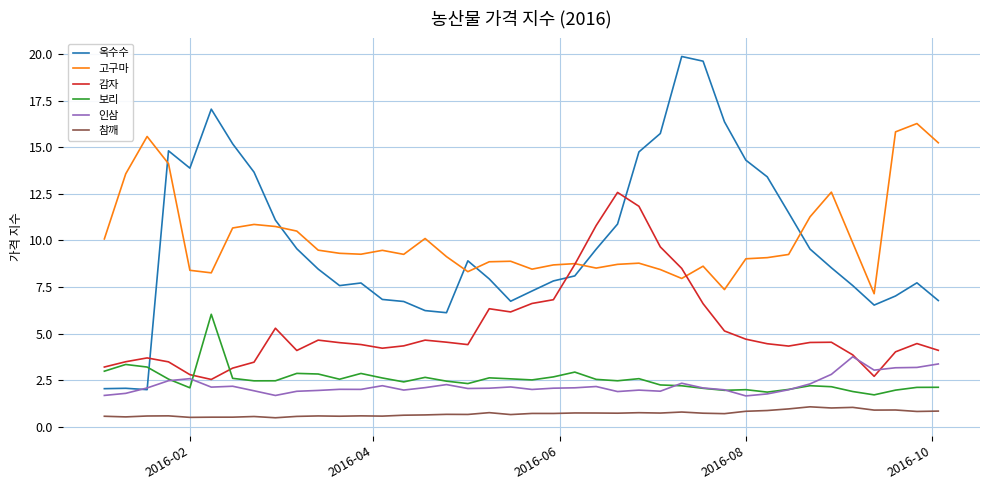

True or false: 참깨 has more than 1 points higher than both neighbors.

True